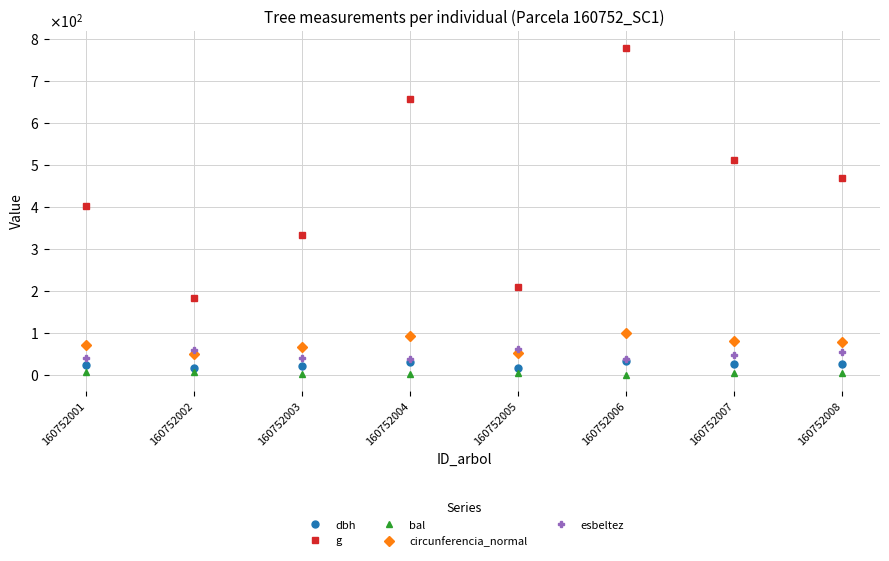

Reading left to right, extract all data points from this chart.

dbh: 160752001=22.6	160752002=15.2	160752003=20.6	160752004=28.9	160752005=16.3	160752006=31.5	160752007=25.5	160752008=24.4
g: 160752001=401.1	160752002=182.7	160752003=331.7	160752004=656.0	160752005=208.7	160752006=779.3	160752007=510.7	160752008=467.6
bal: 160752001=5.7	160752002=5.1	160752003=1.1	160752004=2.2	160752005=3.8	160752006=0.0	160752007=3.1	160752008=4.5
circunferencia_normal: 160752001=71.0	160752002=47.9	160752003=64.6	160752004=90.8	160752005=51.2	160752006=99.0	160752007=80.1	160752008=76.7
esbeltez: 160752001=39.8	160752002=59.0	160752003=38.9	160752004=38.1	160752005=61.4	160752006=38.1	160752007=47.1	160752008=53.3